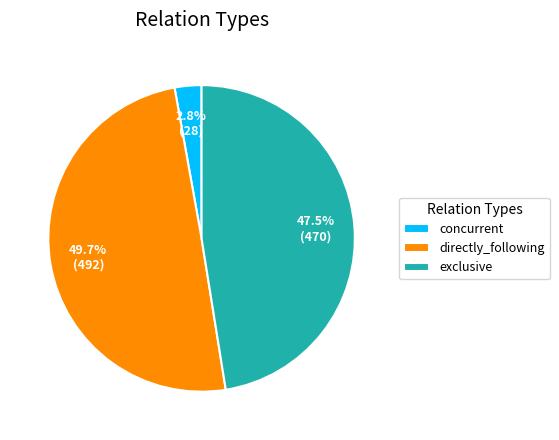

Count the number of slices in the pie.

3